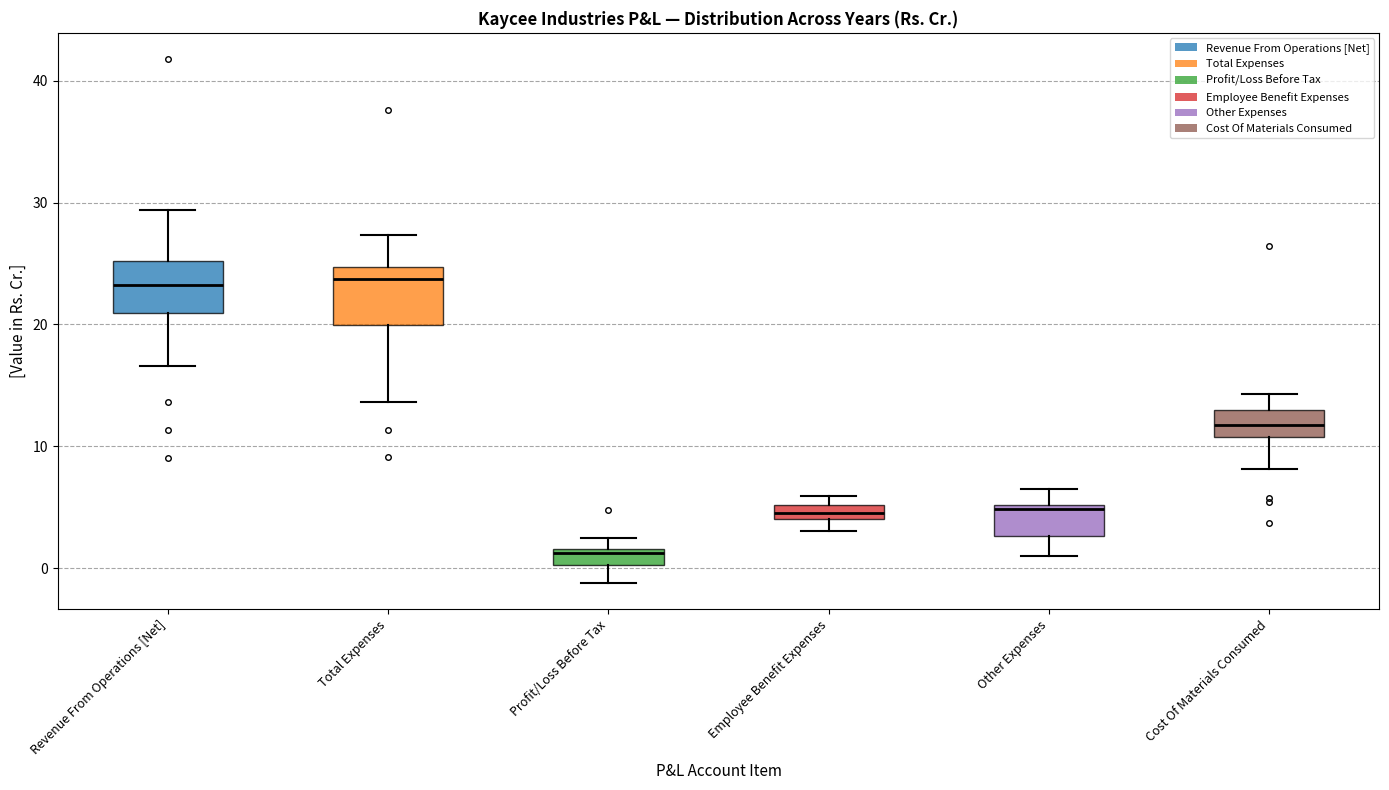

Which box has the lowest median line?

Profit/Loss Before Tax